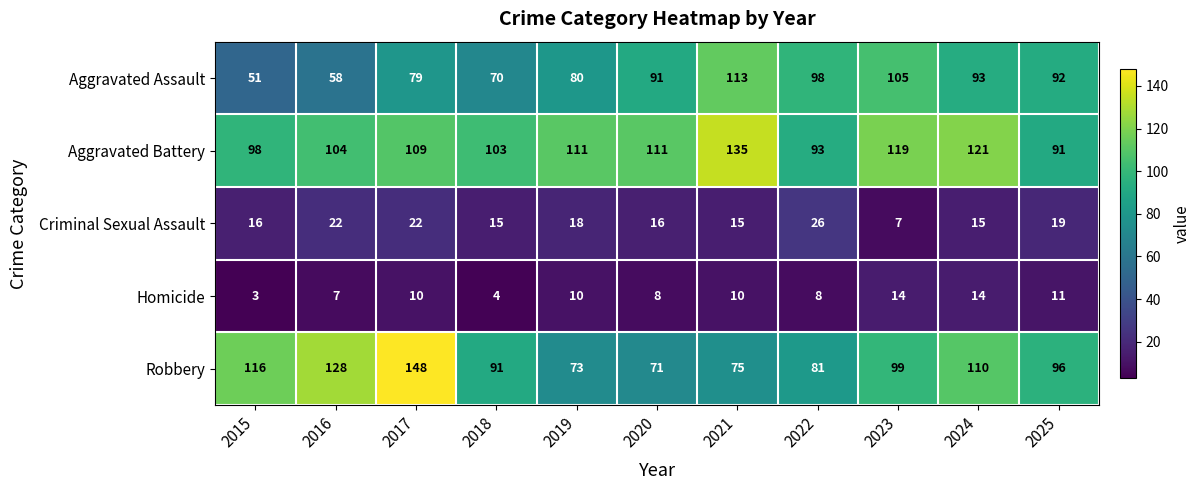

What is the smallest value displayed?

3